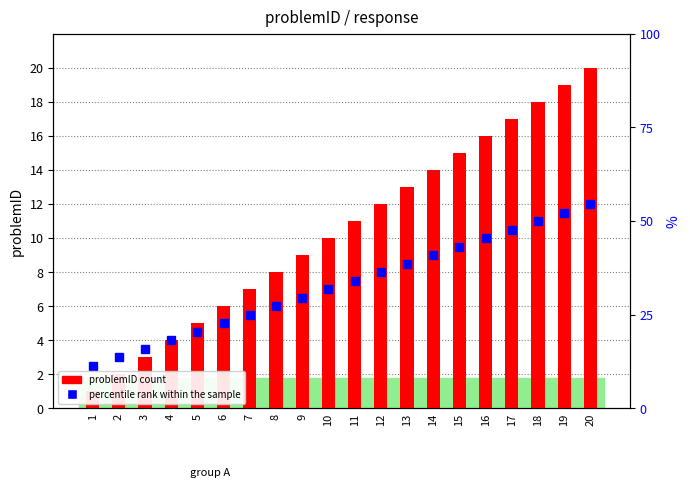

How many values in the percentile rank within the sample series are below 7?

9